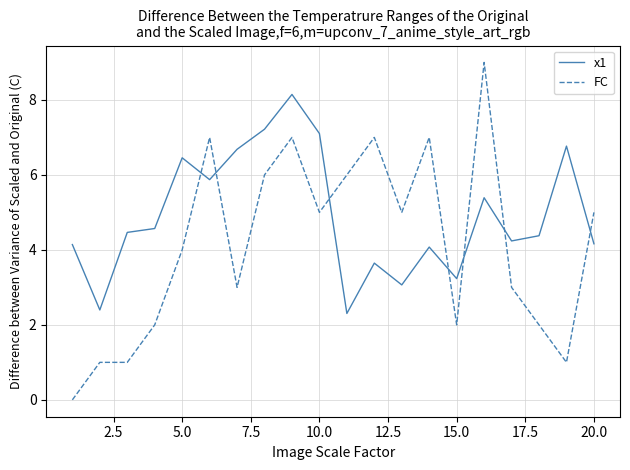

What is the minimum value for x1?

2.3